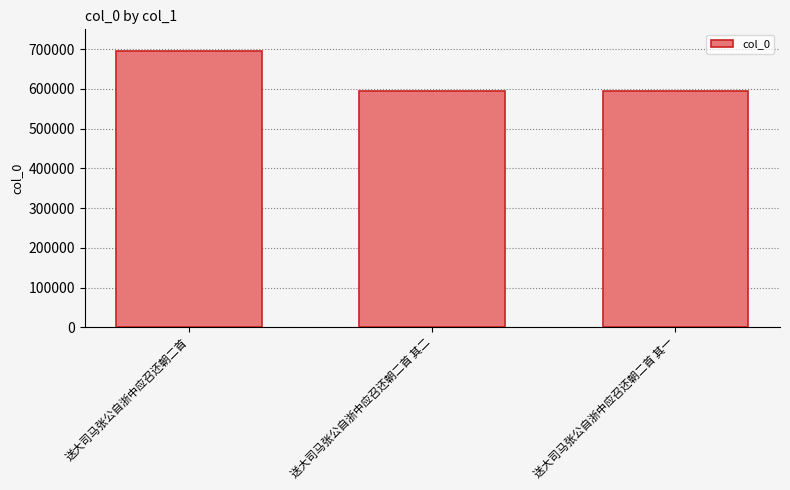

Between 送大司马张公自浙中应召还朝二首 and 送大司马张公自浙中应召还朝二首 其一, which is larger?

送大司马张公自浙中应召还朝二首